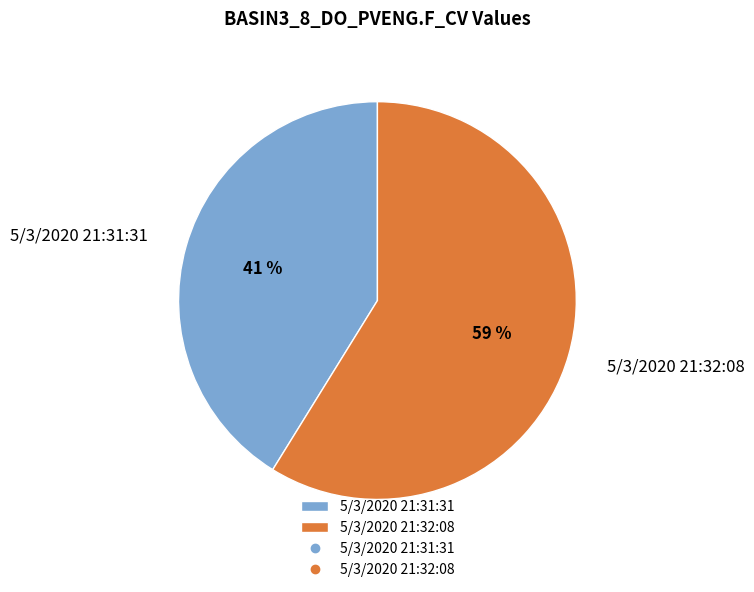

How many segments does this pie chart have?

2